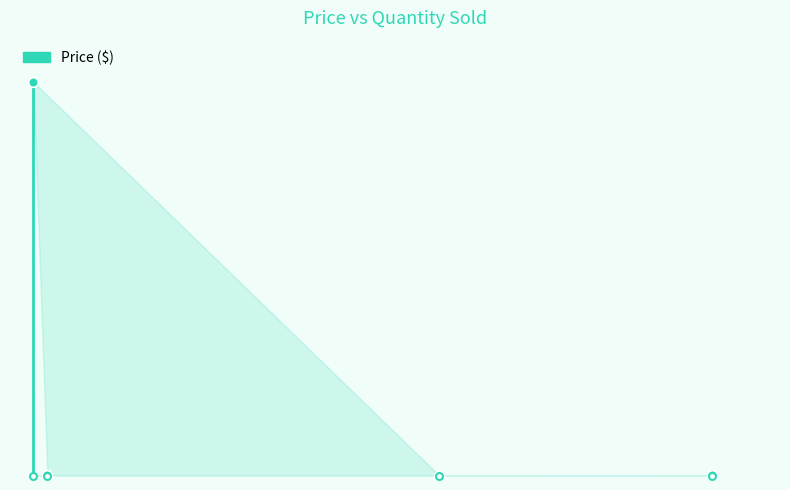

What is the difference between the second highest and minimum values?

0.8